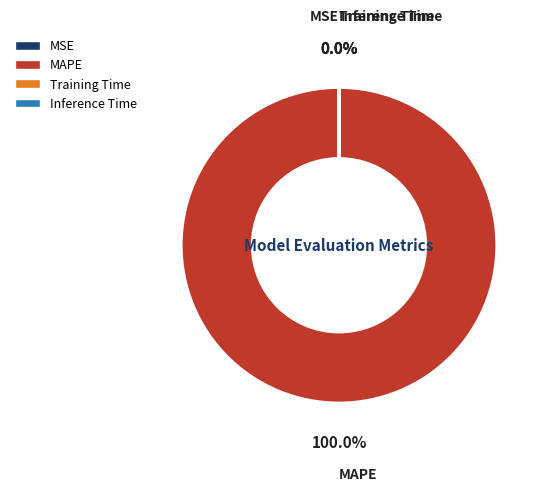

Which slice represents more than half of the pie?

MAPE